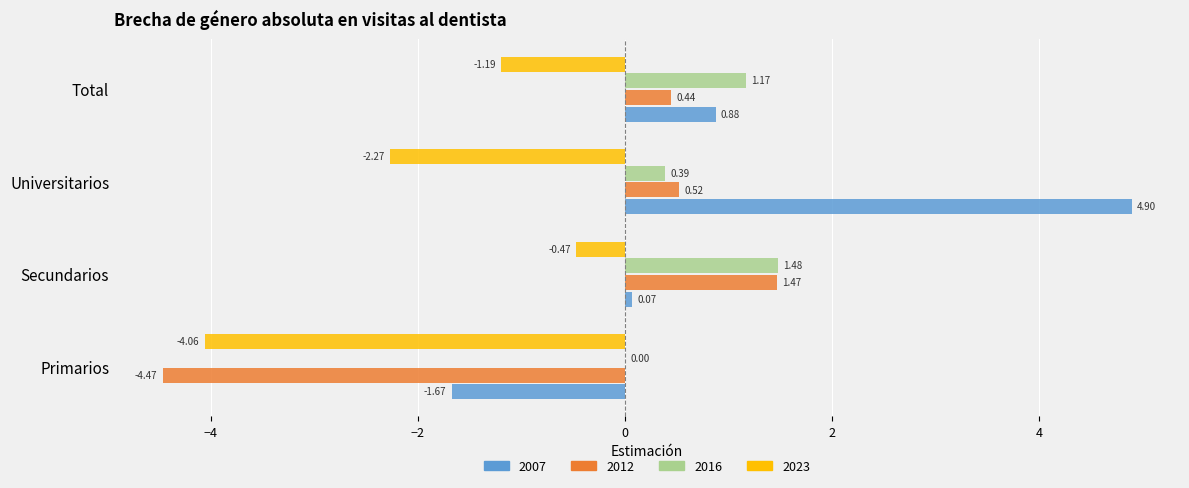

What are all the series names shown in the legend?

2007, 2012, 2016, 2023